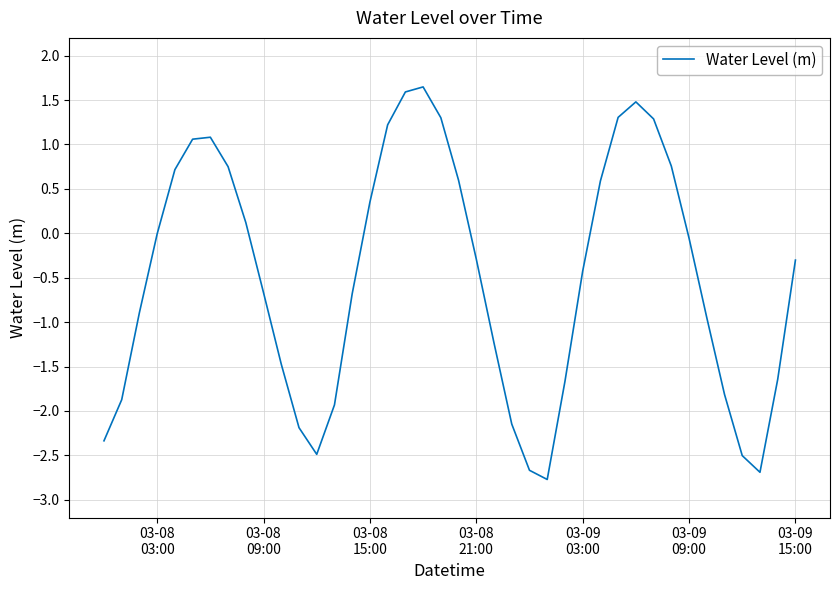

What is the maximum value shown in the chart?

1.6